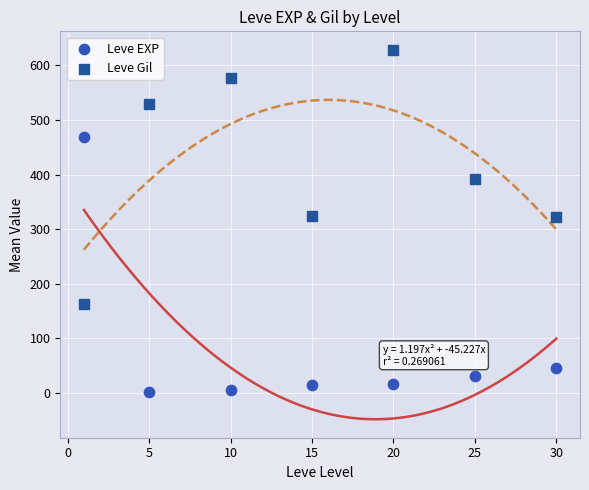

Which series contains the highest Y value?

Leve Gil